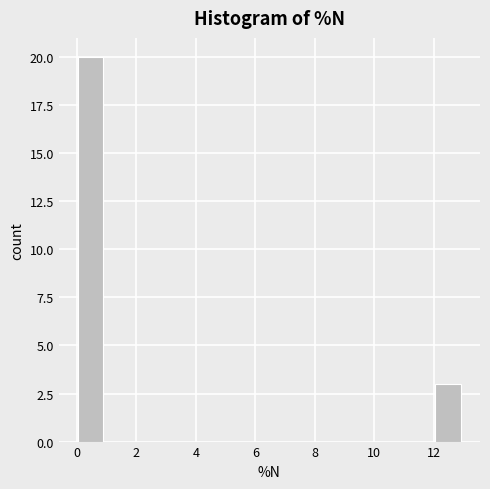

Reading left to right, list every bar in this chart as the range it spans on the x-axis followed by its height. Neither the bar edges nor the heights are printed on the chart, so give them approximately, as read against the axes.

0.0 to 0.8: 20
0.8 to 1.8: 0
1.8 to 2.6: 0
2.6 to 3.4: 0
3.4 to 4.4: 0
4.4 to 5.2: 0
5.2 to 6.0: 0
6.0 to 6.8: 0
6.8 to 7.8: 0
7.8 to 8.6: 0
8.6 to 9.4: 0
9.4 to 10.4: 0
10.4 to 11.2: 0
11.2 to 12.0: 0
12.0 to 13.0: 3